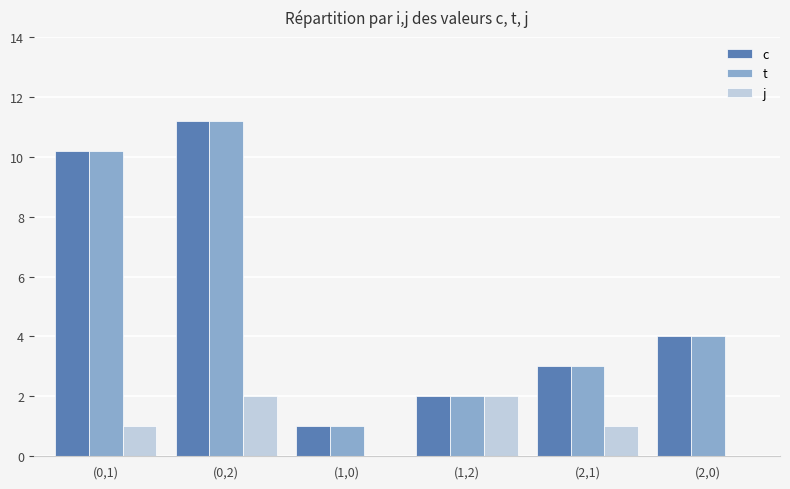

What are all the series names shown in the legend?

c, t, j